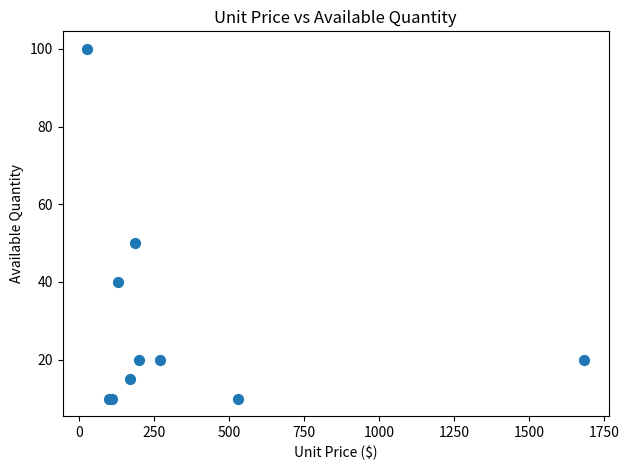

What Y value in the scatter plot is closest to 55?

50